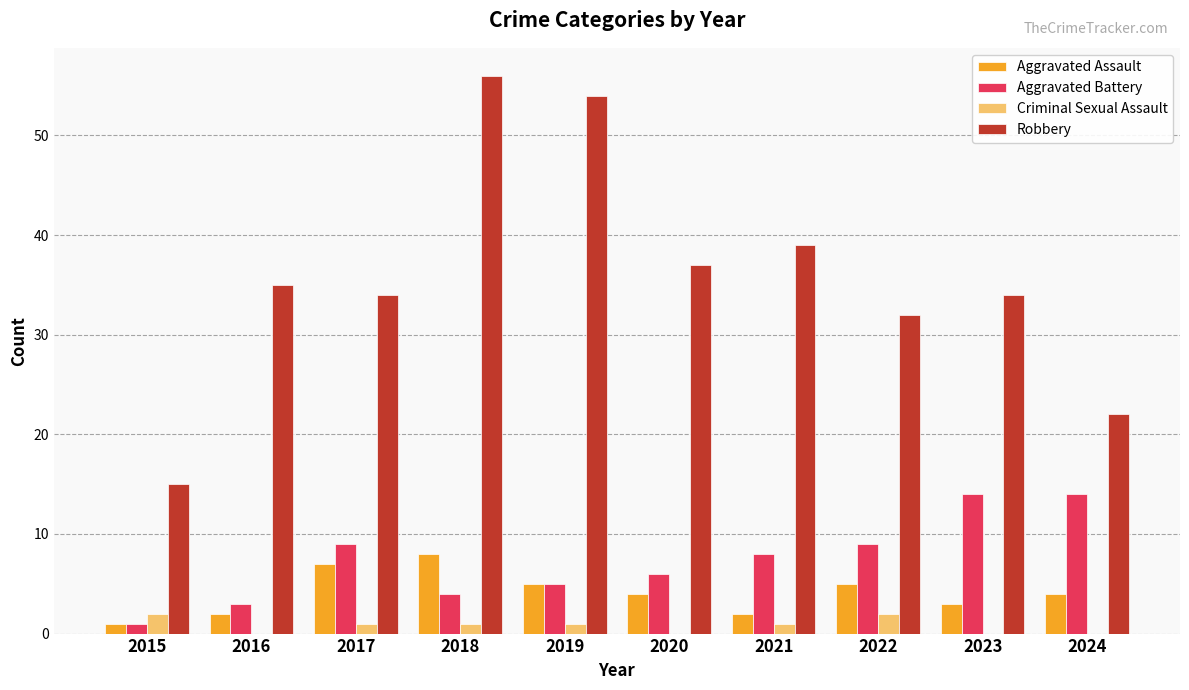

What is the difference between the Robbery values at 2023 and 2019?

20